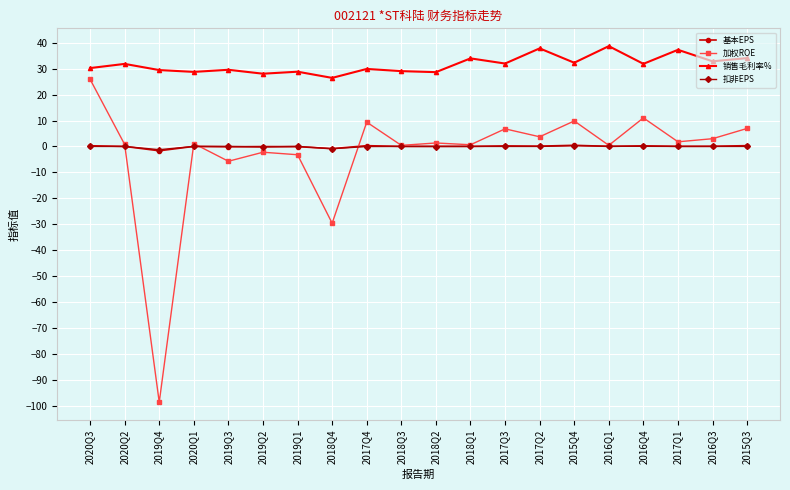

What is the sum of all 基本EPS values?

-0.8